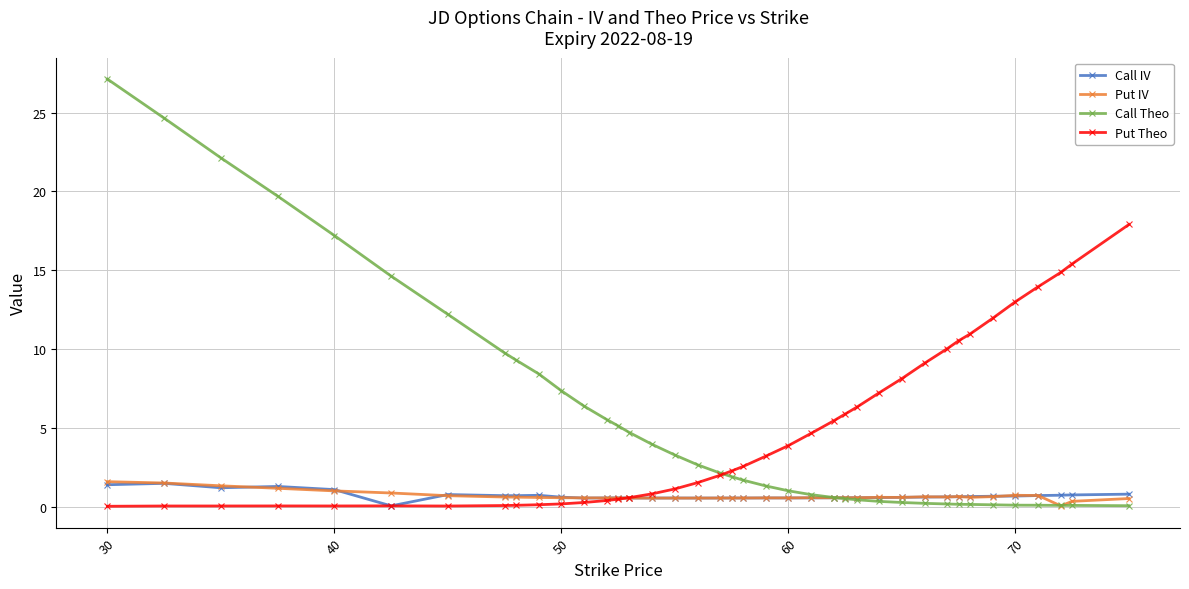

Which series ends up on top after the final intersection of Put IV and Call IV?

Call IV